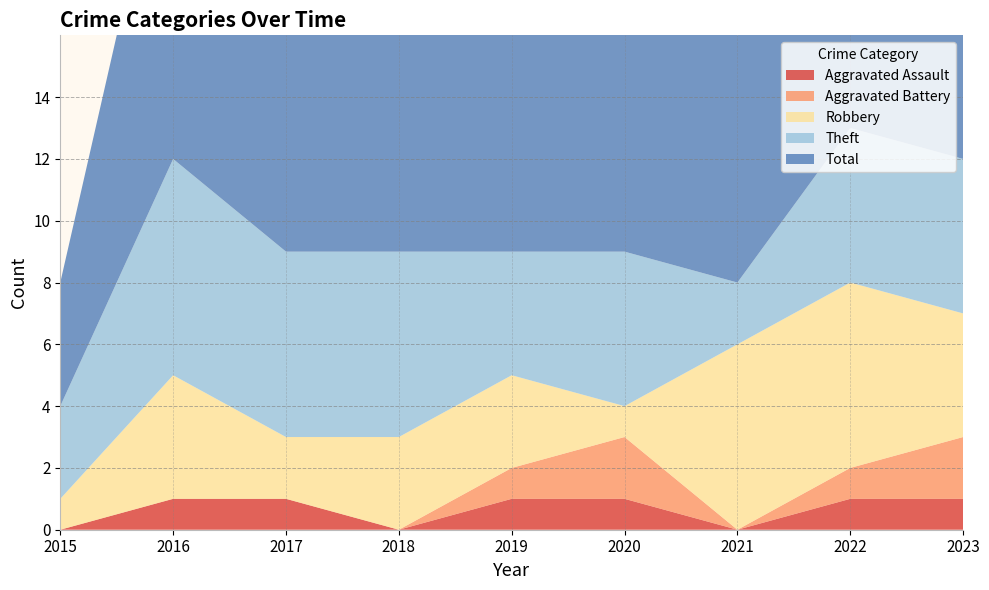

Reading left to right, what are all the values shown in this chart?

Aggravated Assault: 2015=0	2016=1	2017=1	2018=0	2019=1	2020=1	2021=0	2022=1	2023=1
Aggravated Battery: 2015=0	2016=0	2017=0	2018=0	2019=1	2020=2	2021=0	2022=1	2023=2
Robbery: 2015=1	2016=4	2017=2	2018=3	2019=3	2020=1	2021=6	2022=6	2023=4
Theft: 2015=3	2016=7	2017=6	2018=6	2019=4	2020=5	2021=2	2022=5	2023=5
Total: 2015=4	2016=12	2017=9	2018=9	2019=9	2020=9	2021=8	2022=13	2023=12